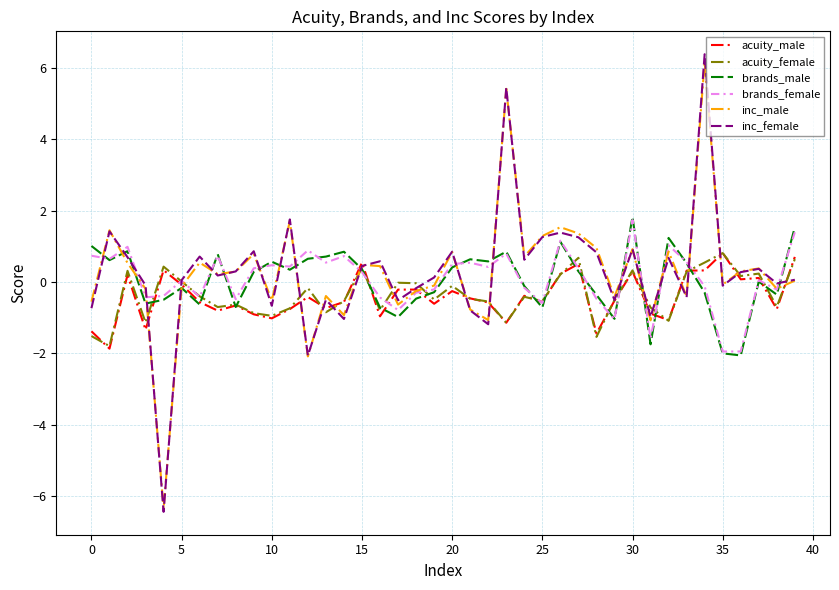

Which series has the largest range (max minus min)?

inc_female